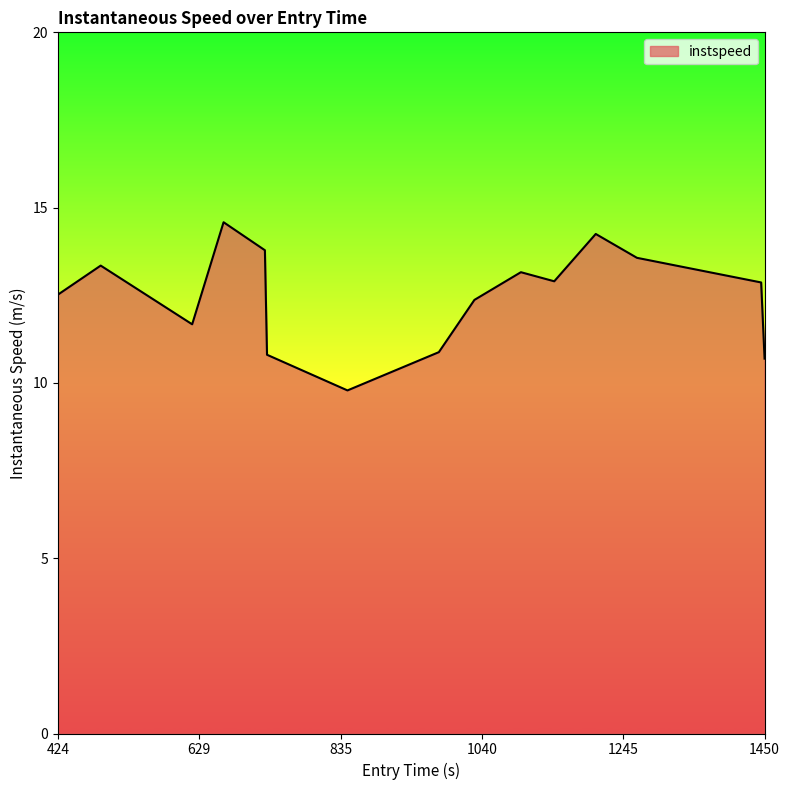

What is the minimum value shown in the chart?

9.8